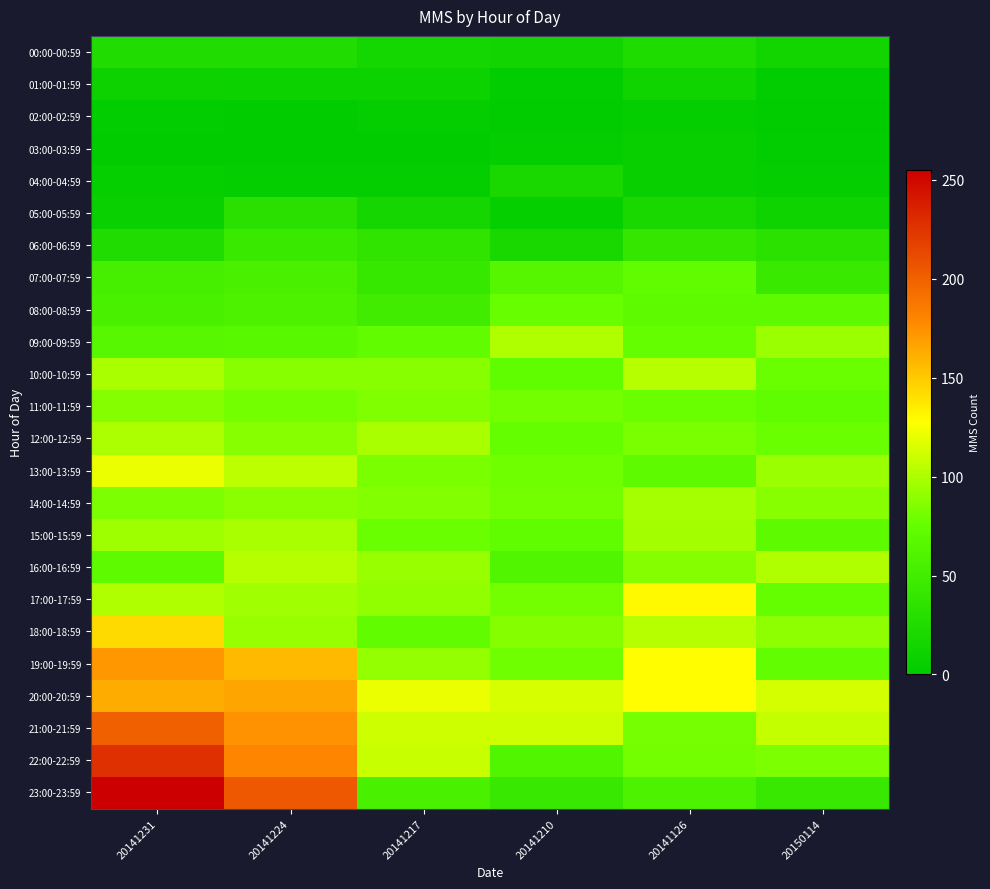

Reading left to right, list all the values displayed in this chart.

00:00-00:59: 20141231=25	20141224=24	20141217=15	20141210=13	20141126=23	20150114=14
01:00-01:59: 20141231=10	20141224=9	20141217=9	20141210=2	20141126=12	20150114=2
02:00-02:59: 20141231=2	20141224=1	20141217=4	20141210=0	20141126=4	20150114=1
03:00-03:59: 20141231=1	20141224=1	20141217=0	20141210=3	20141126=6	20150114=2
04:00-04:59: 20141231=5	20141224=3	20141217=4	20141210=19	20141126=6	20150114=3
05:00-05:59: 20141231=7	20141224=31	20141217=16	20141210=5	20141126=18	20150114=11
06:00-06:59: 20141231=25	20141224=44	20141217=36	20141210=18	20141126=39	20150114=32
07:00-07:59: 20141231=53	20141224=55	20141217=41	20141210=64	20141126=73	20150114=44
08:00-08:59: 20141231=55	20141224=58	20141217=49	20141210=77	20141126=71	20150114=70
09:00-09:59: 20141231=65	20141224=66	20141217=73	20141210=101	20141126=76	20150114=94
10:00-10:59: 20141231=99	20141224=88	20141217=88	20141210=72	20141126=103	20150114=78
11:00-11:59: 20141231=87	20141224=81	20141217=85	20141210=81	20141126=78	20150114=72
12:00-12:59: 20141231=100	20141224=88	20141217=99	20141210=76	20141126=83	20150114=78
13:00-13:59: 20141231=121	20141224=105	20141217=83	20141210=80	20141126=71	20150114=94
14:00-14:59: 20141231=84	20141224=89	20141217=86	20141210=81	20141126=98	20150114=88
15:00-15:59: 20141231=95	20141224=99	20141217=78	20141210=72	20141126=97	20150114=71
16:00-16:59: 20141231=71	20141224=103	20141217=93	20141210=62	20141126=87	20150114=101
17:00-17:59: 20141231=101	20141224=96	20141217=91	20141210=81	20141126=130	20150114=75
18:00-18:59: 20141231=143	20141224=93	20141217=73	20141210=87	20141126=103	20150114=90
19:00-19:59: 20141231=172	20141224=157	20141217=92	20141210=80	20141126=128	20150114=74
20:00-20:59: 20141231=163	20141224=166	20141217=121	20141210=114	20141126=128	20150114=113
21:00-21:59: 20141231=201	20141224=174	20141217=111	20141210=111	20141126=82	20150114=108
22:00-22:59: 20141231=228	20141224=180	20141217=109	20141210=62	20141126=81	20150114=84
23:00-23:59: 20141231=255	20141224=205	20141217=55	20141210=43	20141126=57	20150114=42